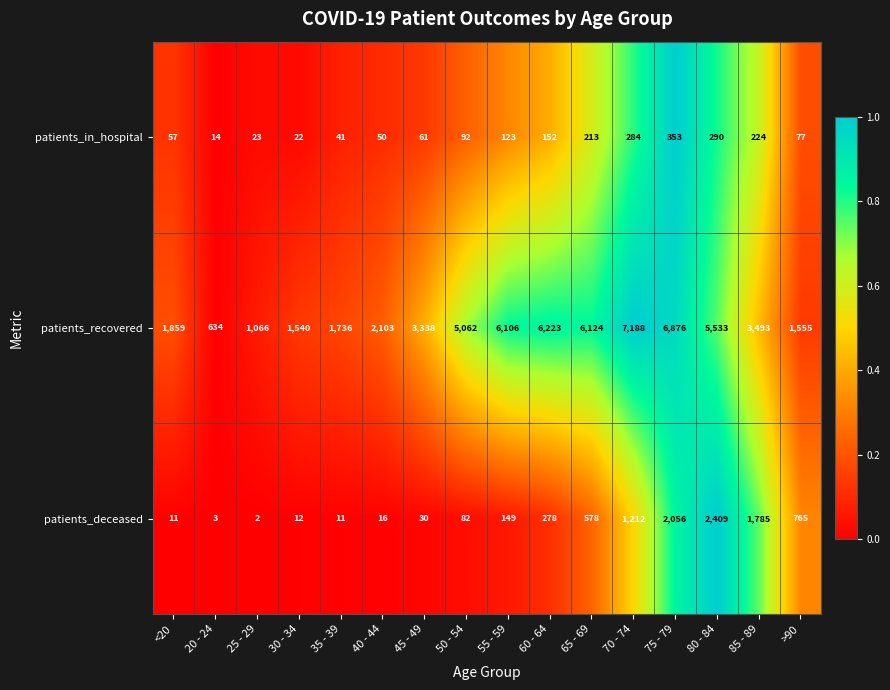

The value of patients_in_hospital at 85 - 89 is 224. True or false?

True